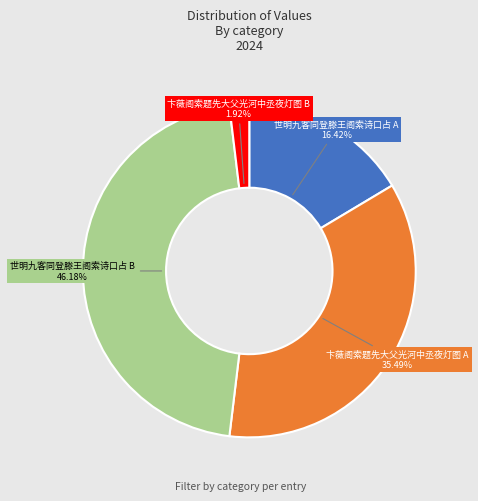

What is the ratio of the value at 世明九客同登滕王阁索诗口占 A to the value at 世明九客同登滕王阁索诗口占 B?

0.4